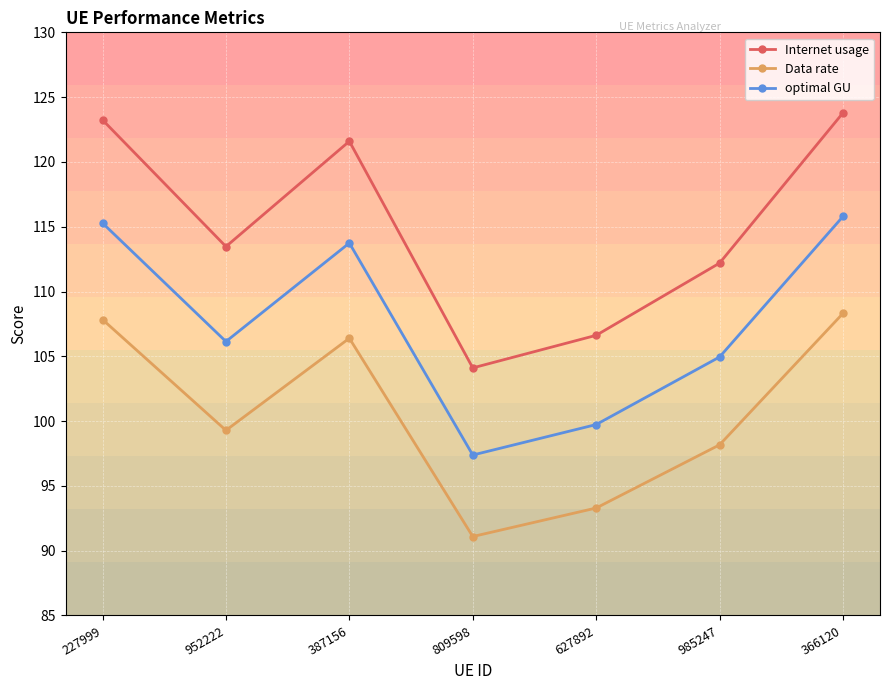

True or false: Internet usage has more than 0 points higher than both neighbors.

True